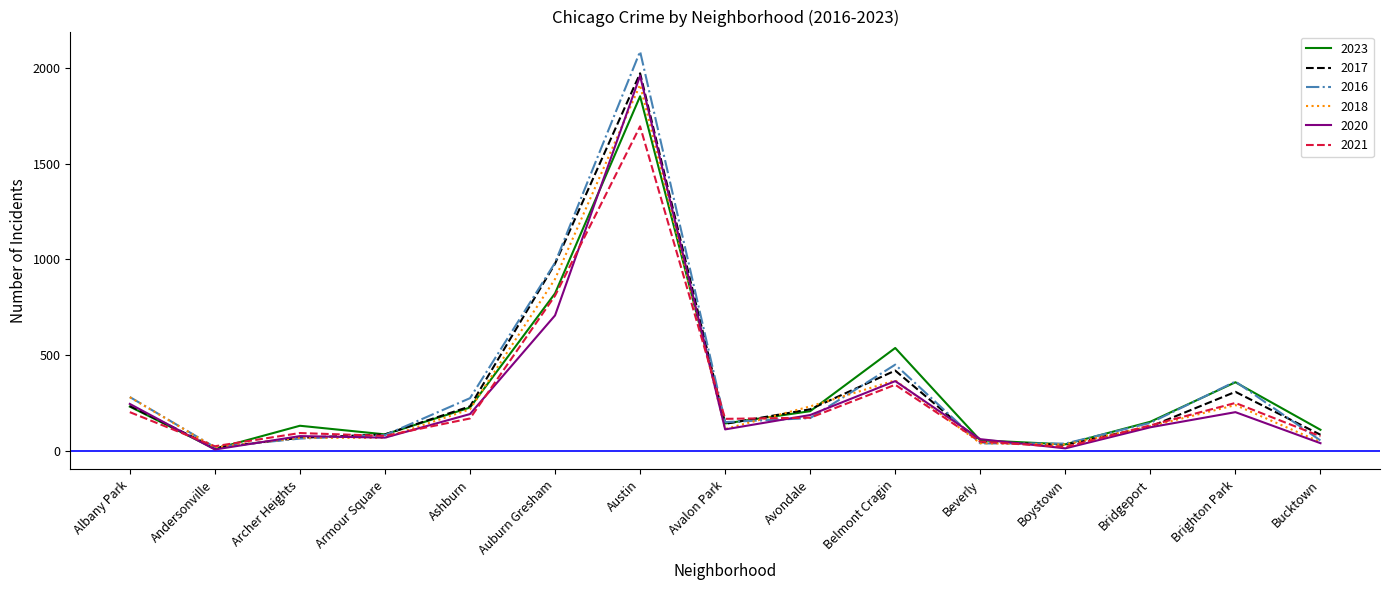

Which category has the highest value in the 2020 series?

Austin